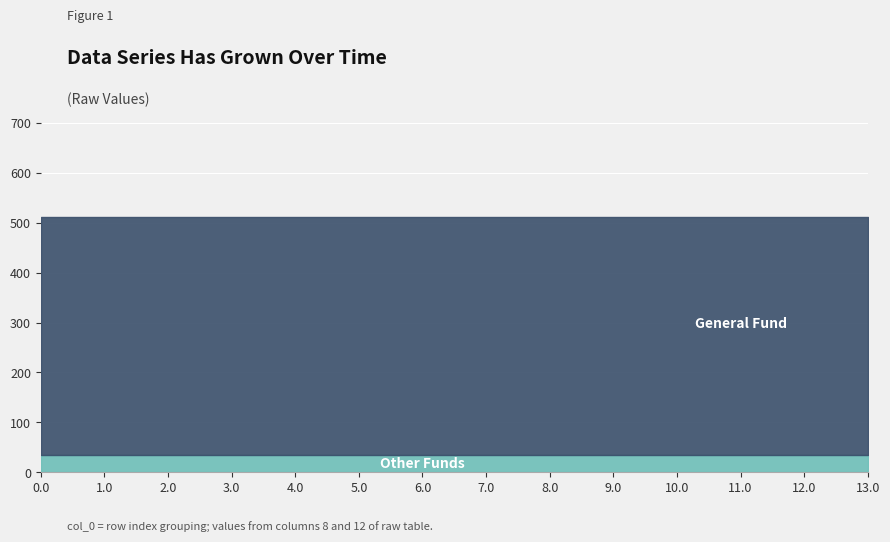

List the labels in order of col_8 (col_12) value, smallest first.

0.0, 1.0, 2.0, 3.0, 4.0, 5.0, 6.0, 7.0, 8.0, 9.0, 10.0, 11.0, 12.0, 13.0